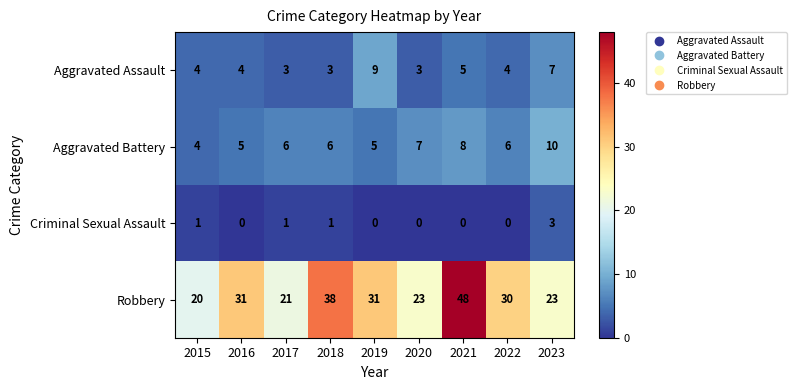

True or false: Aggravated Assault has a value of 11 at 2023.

False